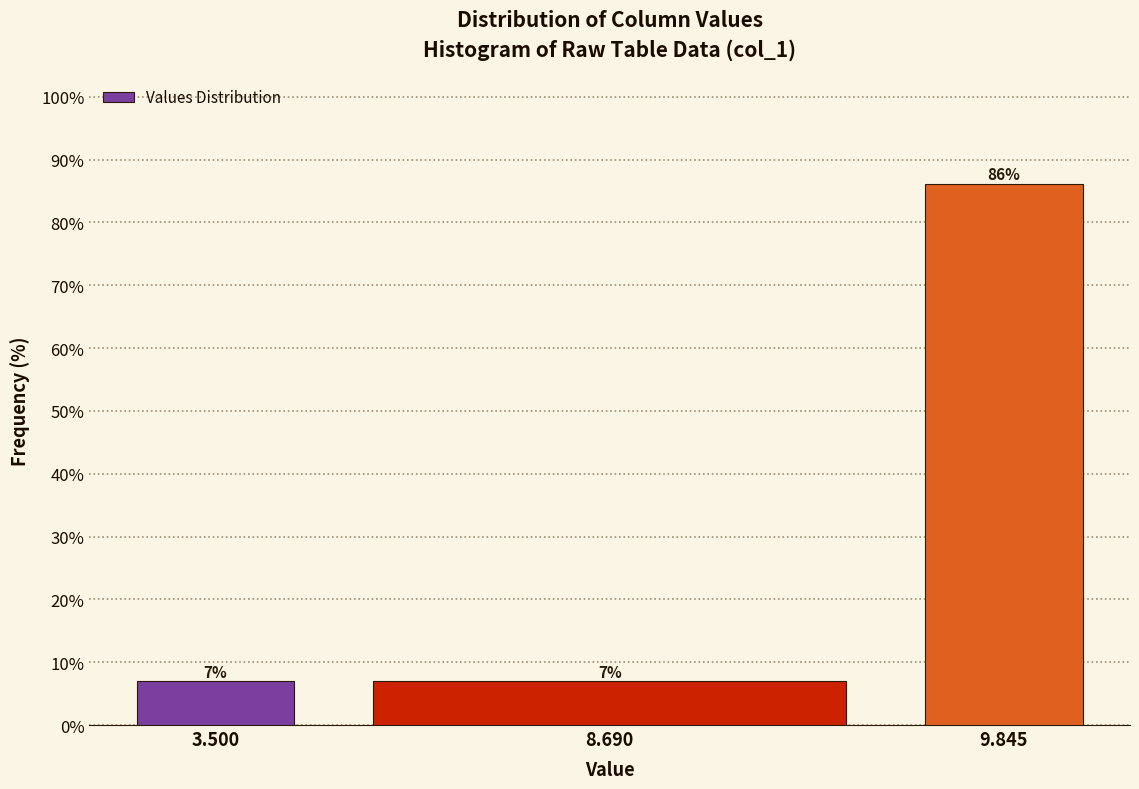

Does the chart contain any negative values?

No